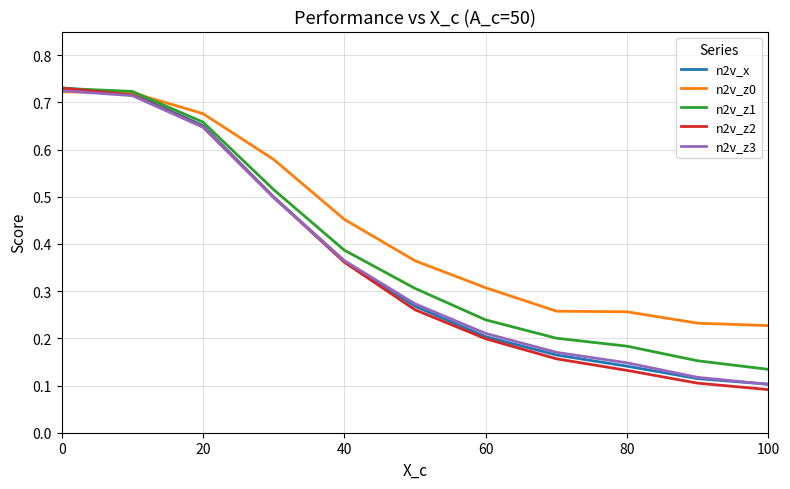

Which series has the widest spread of values?

n2v_z2